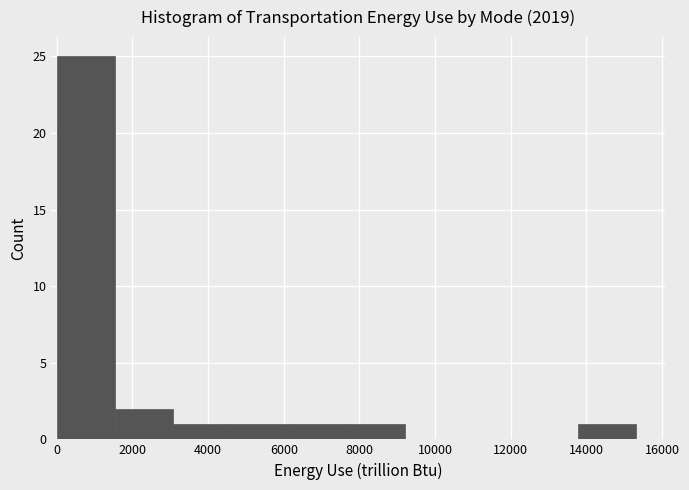

Reading left to right, list every bar in this chart as the range it spans on the x-axis followed by its height. Neither the bar edges nor the heights are printed on the chart, so give them approximately, as read against the axes.

0 to 1600: 25
1600 to 3000: 2
3000 to 4600: 1
4600 to 6200: 1
6200 to 7600: 1
7600 to 9200: 1
9200 to 10800: 0
10800 to 12200: 0
12200 to 13800: 0
13800 to 15400: 1